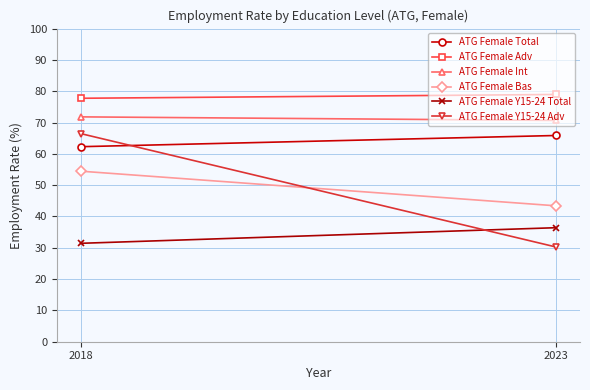

Which series has the largest total across all categories?

ATG Female Adv